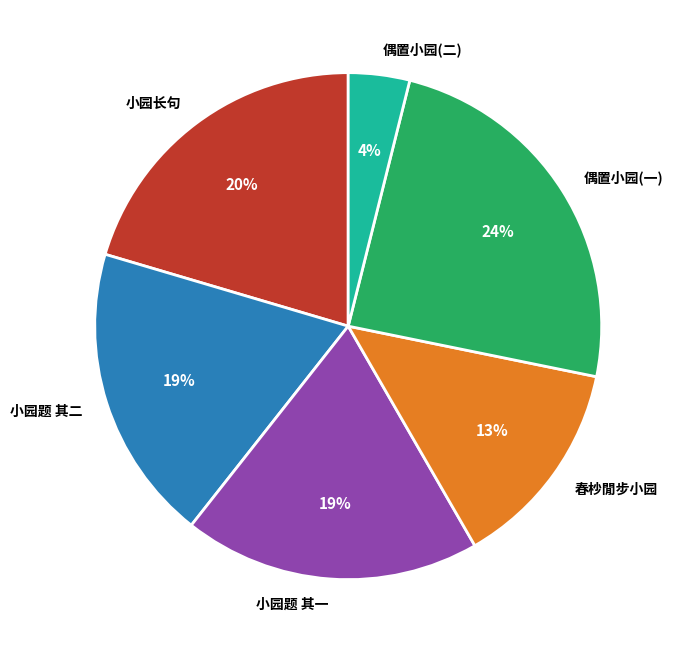

To the nearest percent, what percentage of the pie is 小园题 其二?

19%